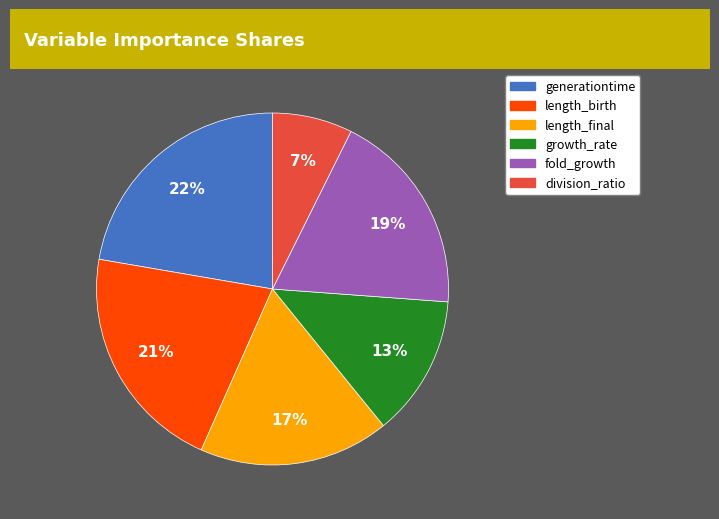

Which has a higher value, length_final or length_birth?

length_birth